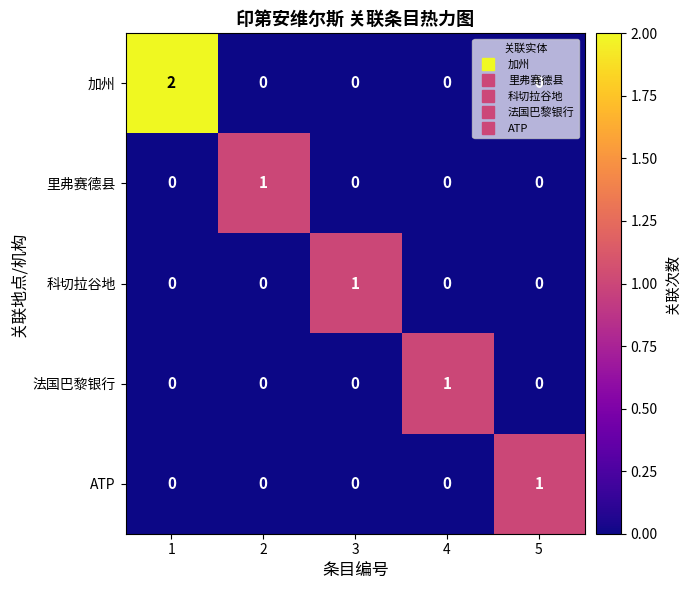

Which series has the widest spread of values?

加州